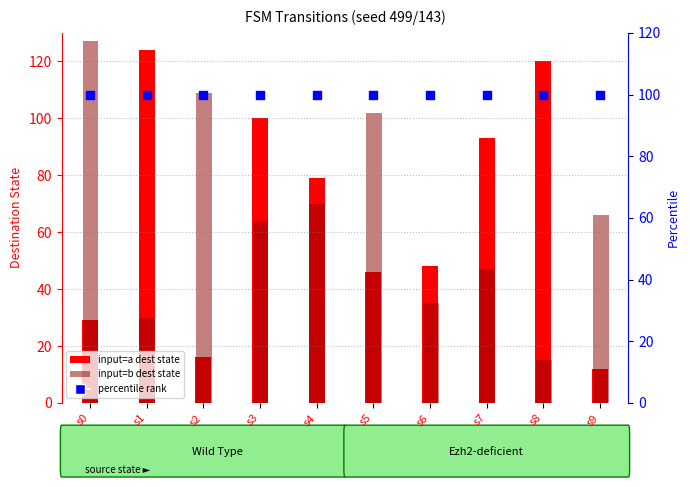

At which category is the sum across all series the highest?

s3